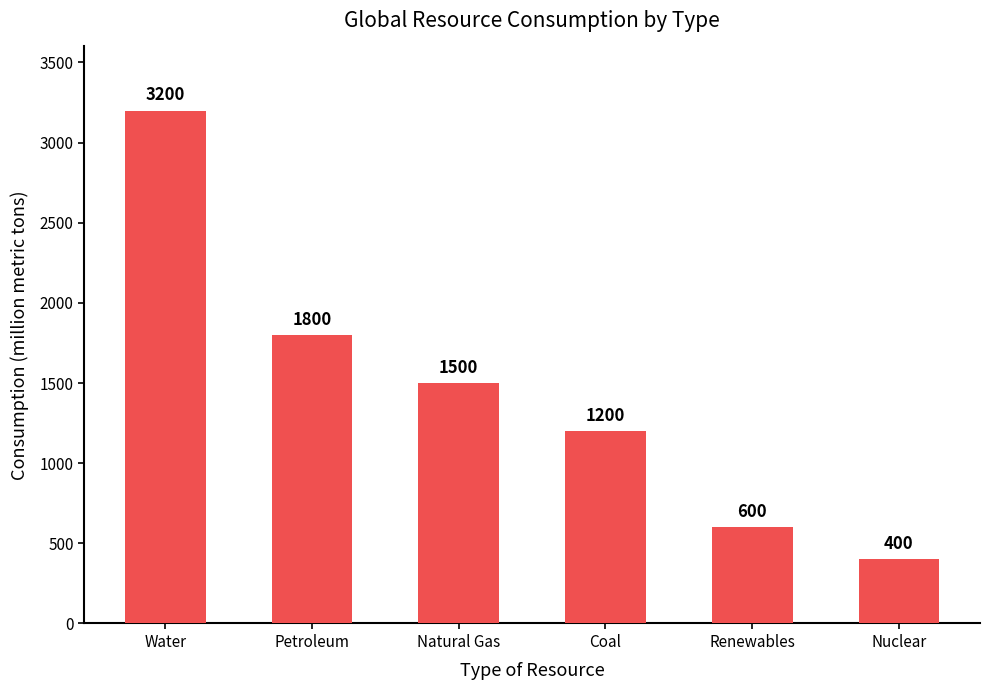

List the labels in order of value, largest first.

Water, Petroleum, Natural Gas, Coal, Renewables, Nuclear